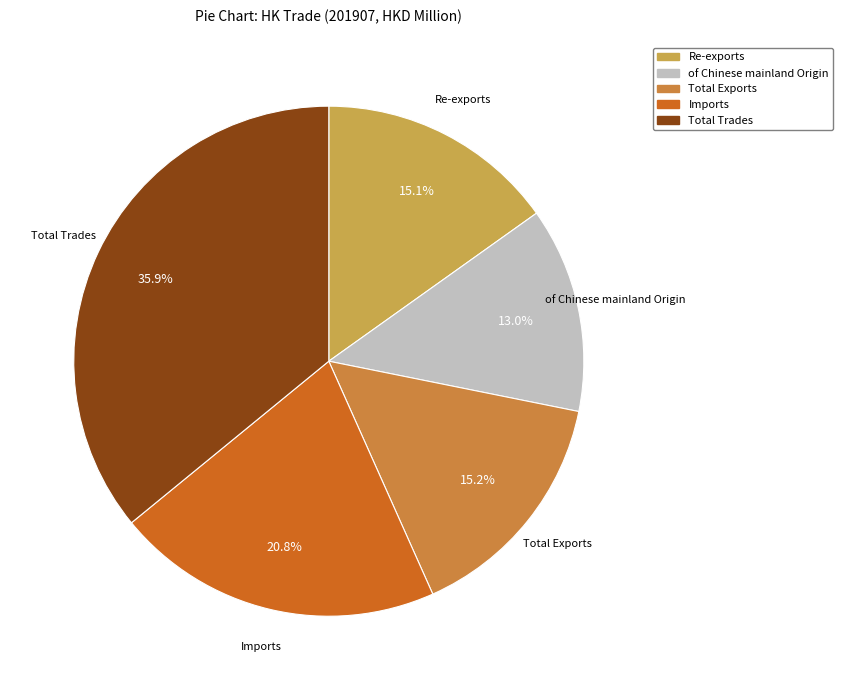

To the nearest percent, what percentage of the pie is Re-exports?

15%